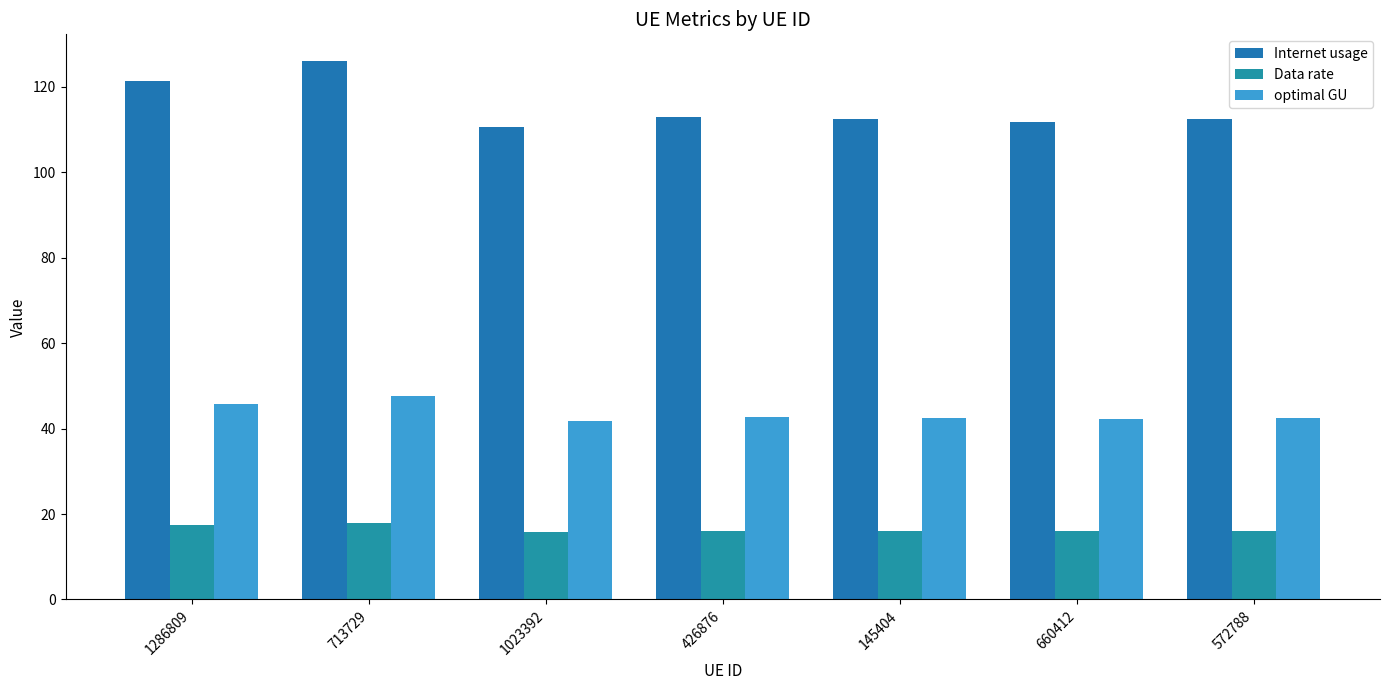

Which series has the largest total across all categories?

Internet usage